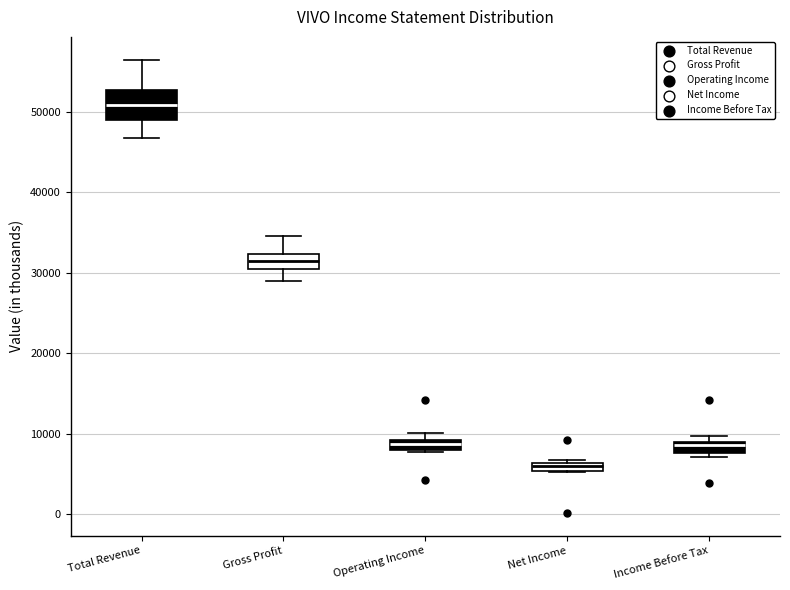

Which box's median line is the lowest?

Net Income